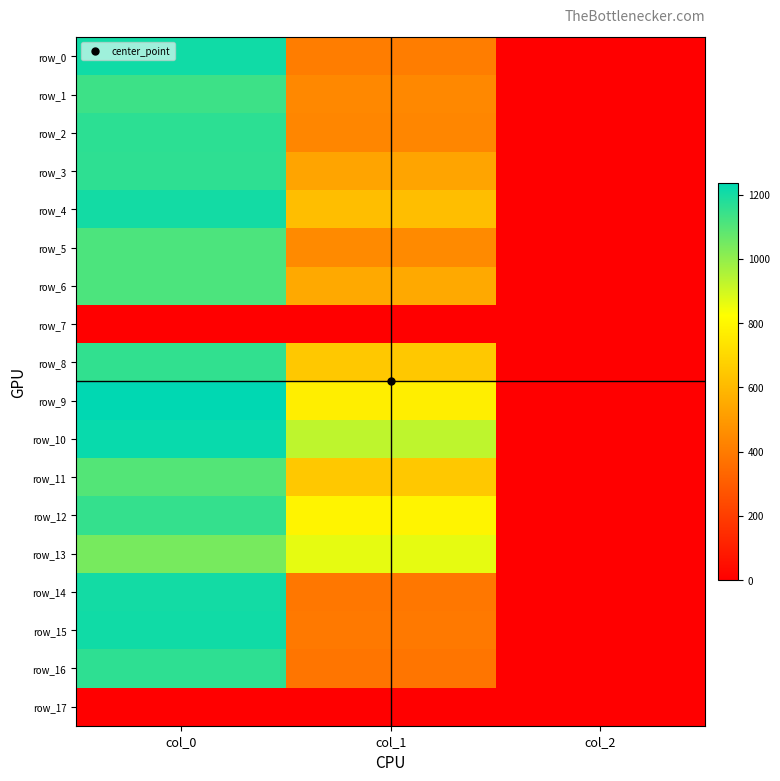

What is the difference between the row_16 values at col_0 and col_2?

1158.0